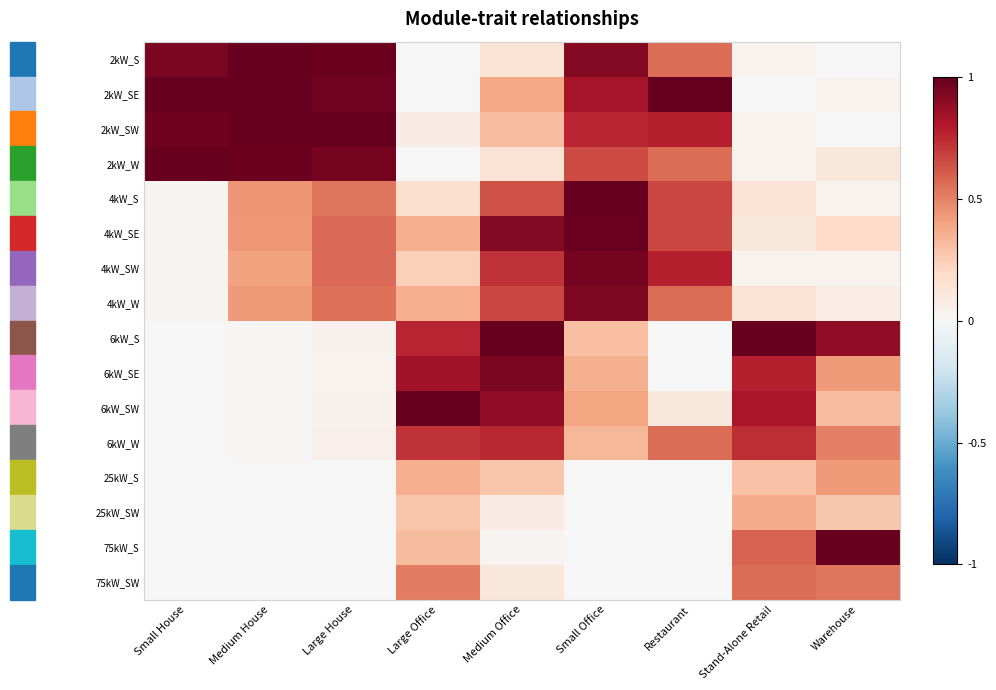

What is the total value across all series at Large House?

6.3